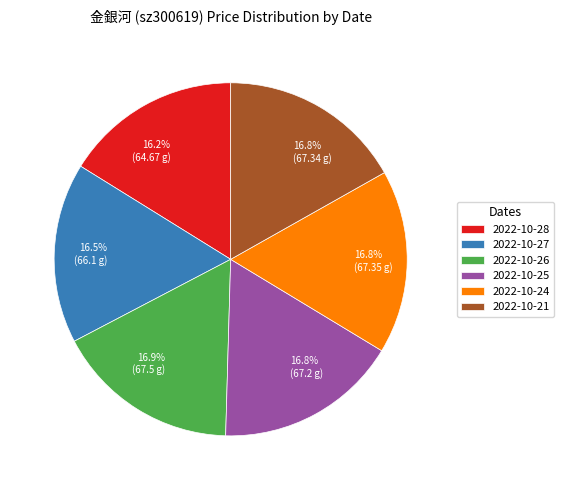

What is the ratio of the value at 2022-10-26 to the value at 2022-10-27?

1.0